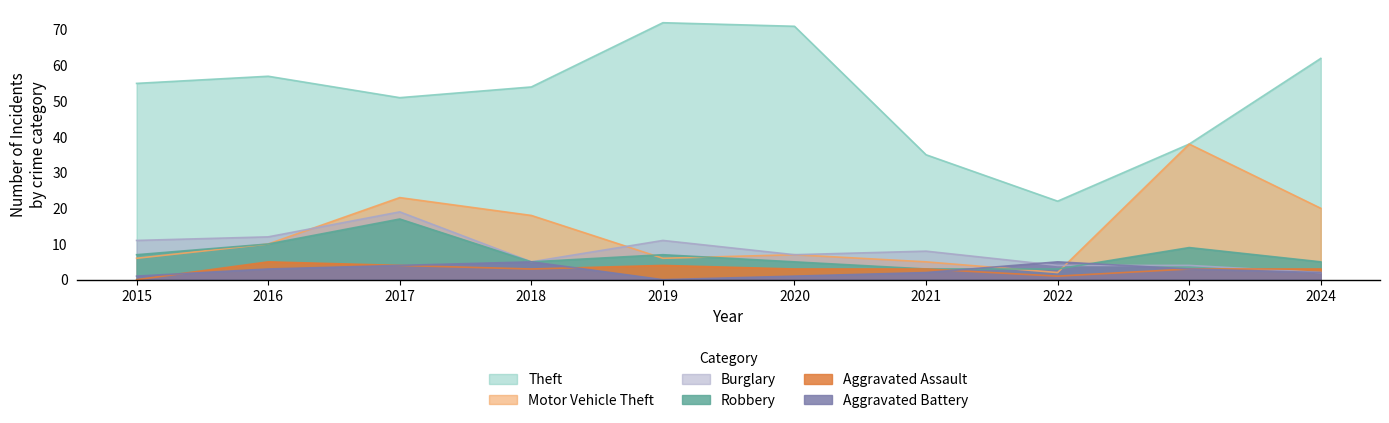

Rank the categories by Burglary value from lowest to highest.

2024, 2022, 2023, 2018, 2020, 2021, 2015, 2019, 2016, 2017